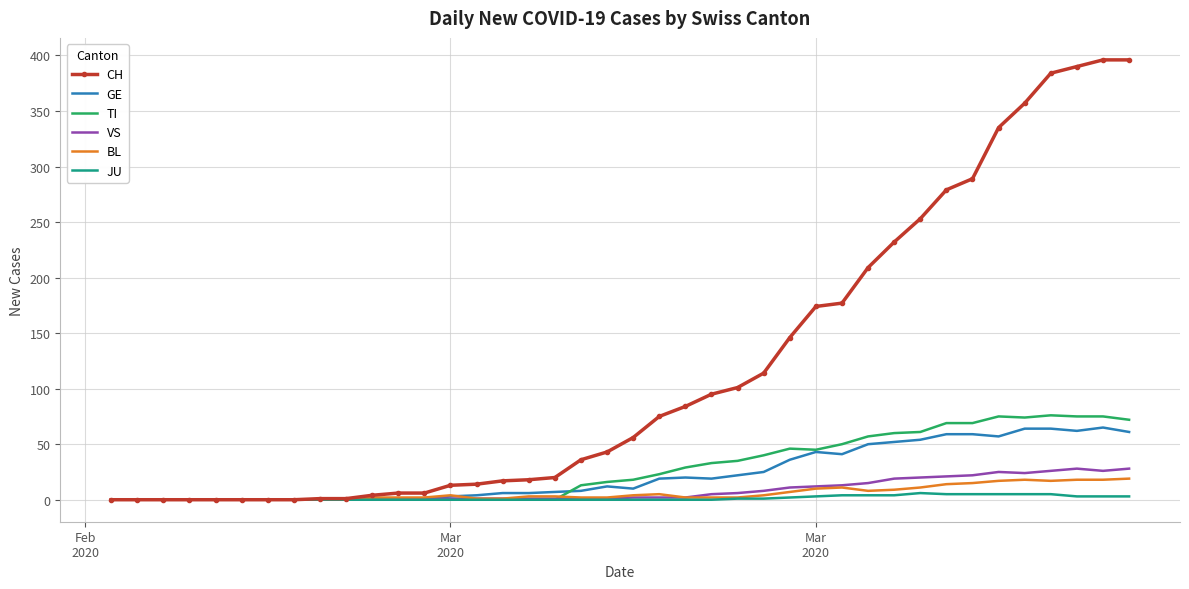

How many values in the GE series are below 12?

20